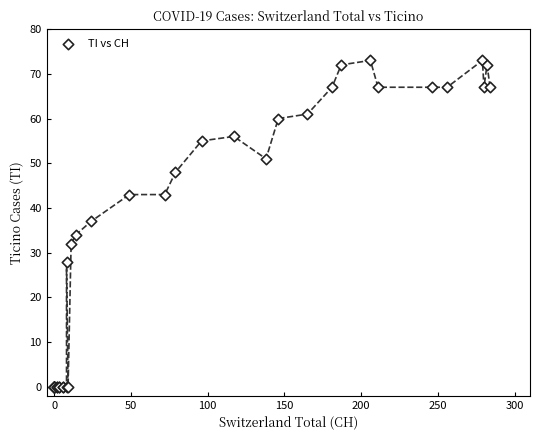

What Y value in the scatter plot is closest to 36?

37